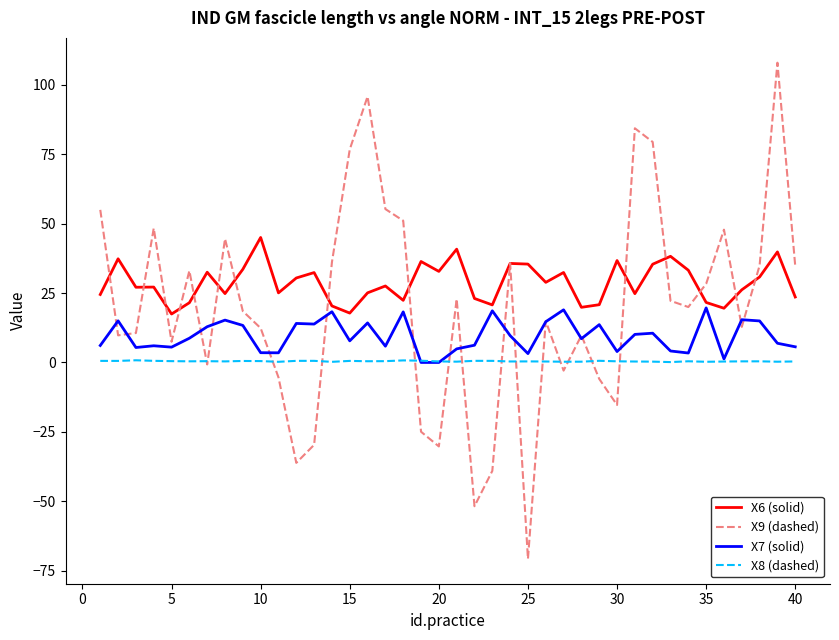

True or false: X9 (dashed) has more than 1 interior local peaks.

True